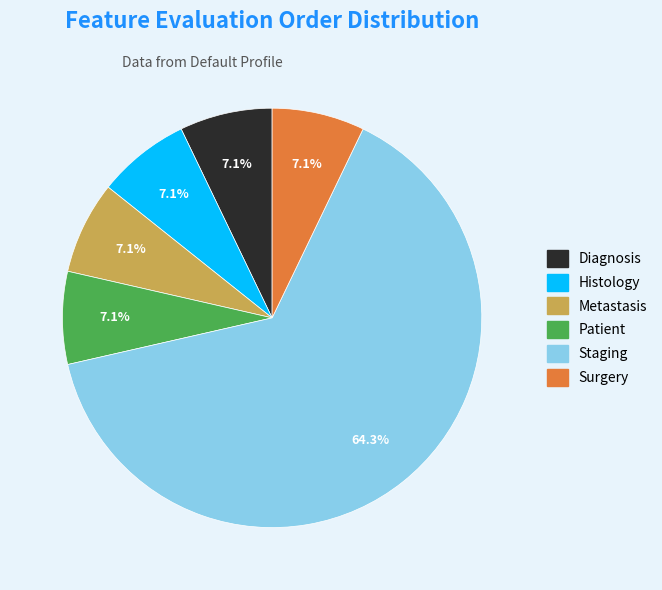

What percentage is NOT represented by Histology?

92.9%